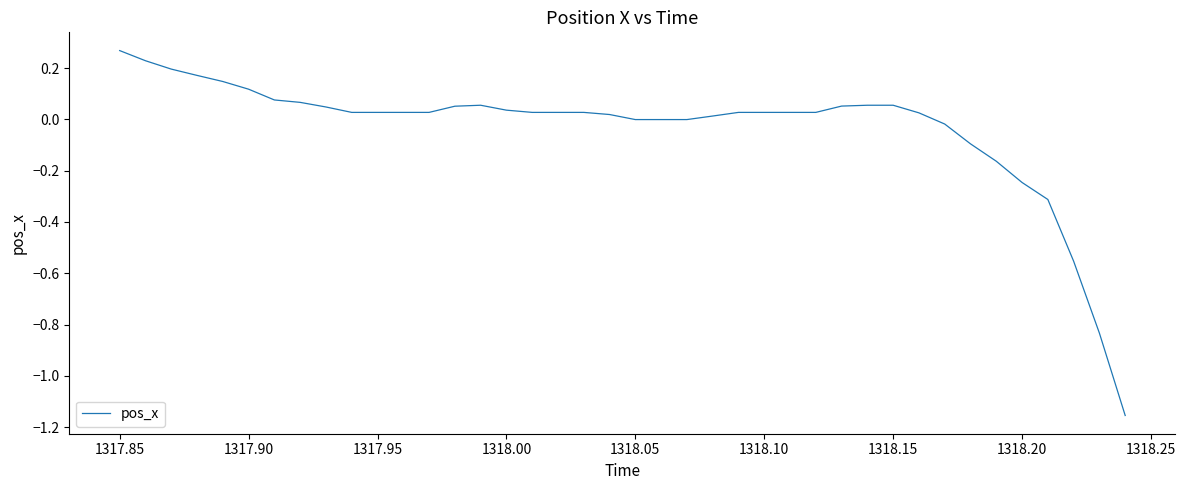

What is the difference between the maximum and minimum values?

1.4